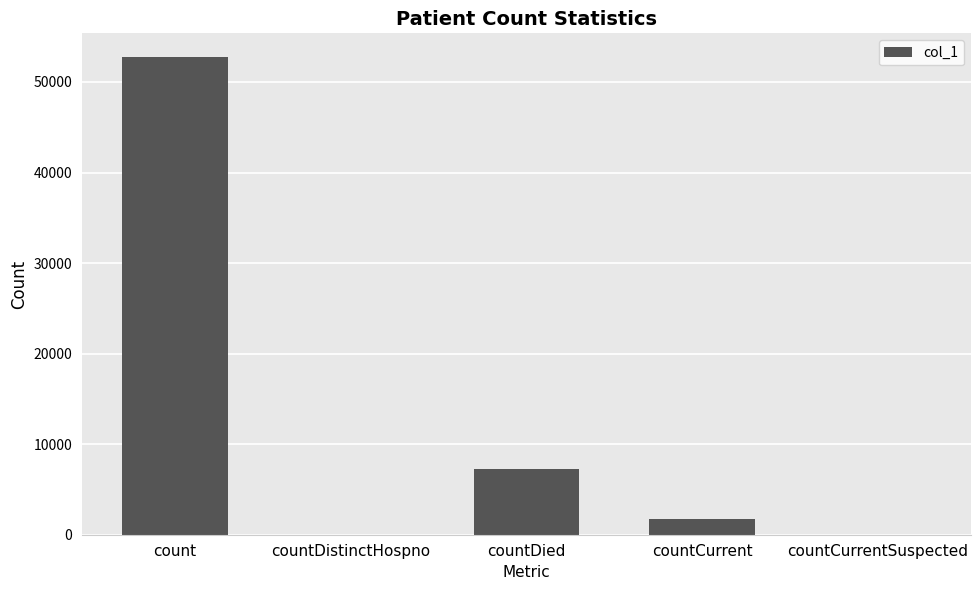

Which category has the highest value across all series?

count